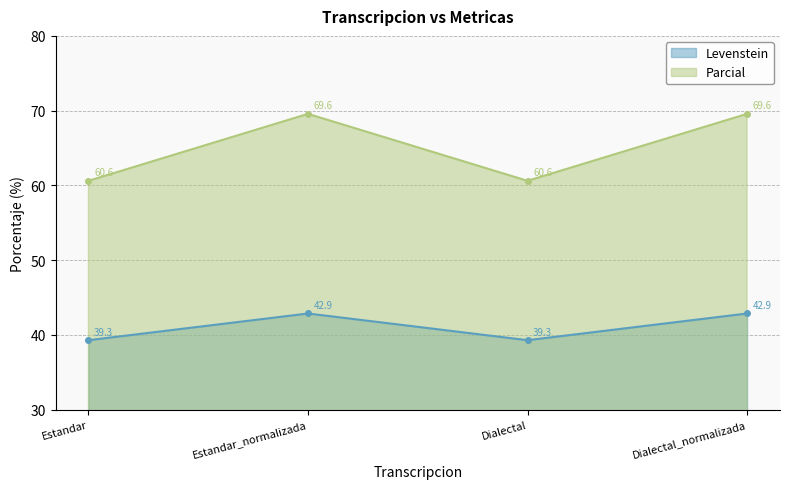

What is the label of the 3rd point from the right?

Estandar_normalizada